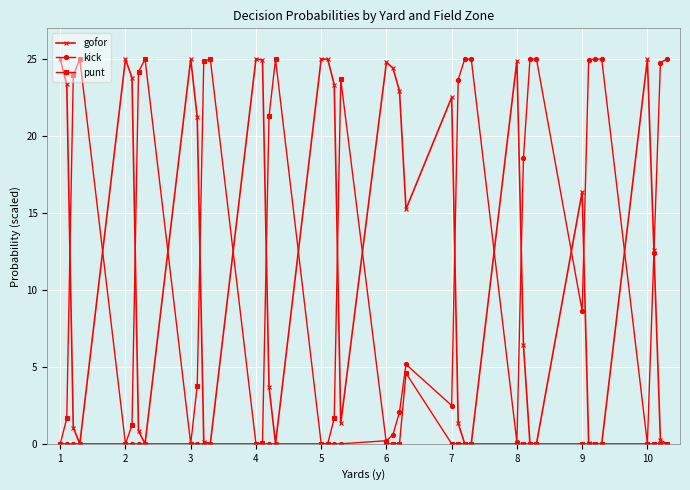

Which series has the largest total across all categories?

gofor